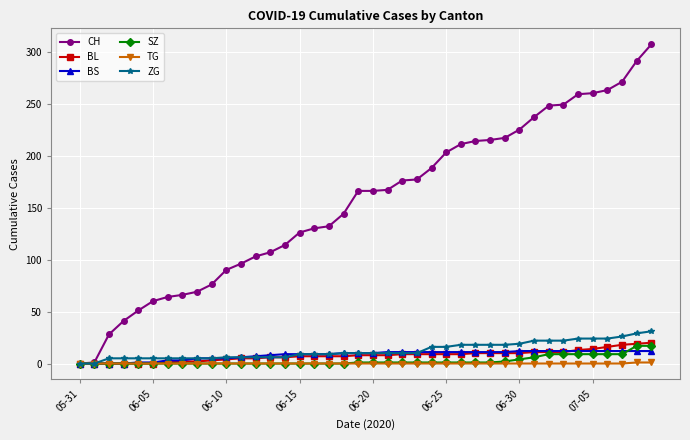

What is the greatest value displayed?

307